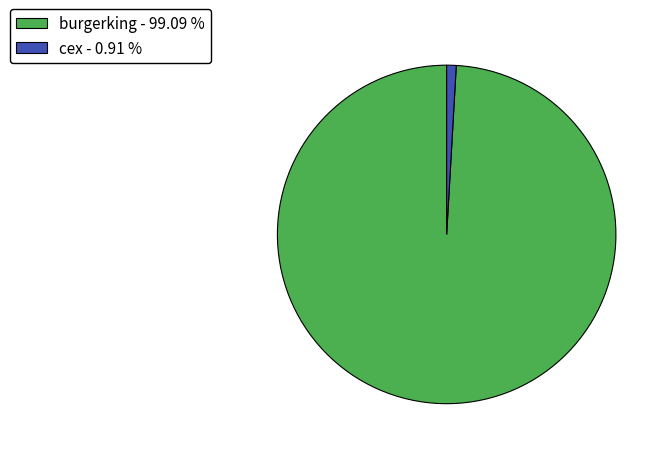

How many segments does this pie chart have?

2